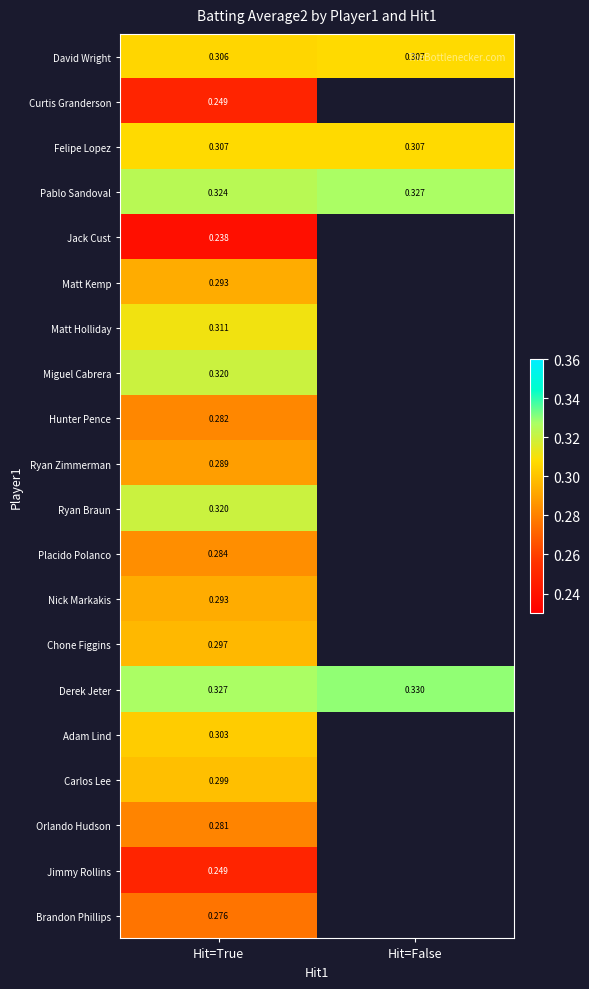

Is the value of Miguel Cabrera at Hit=True greater than the value of Matt Kemp at Hit=True?

Yes